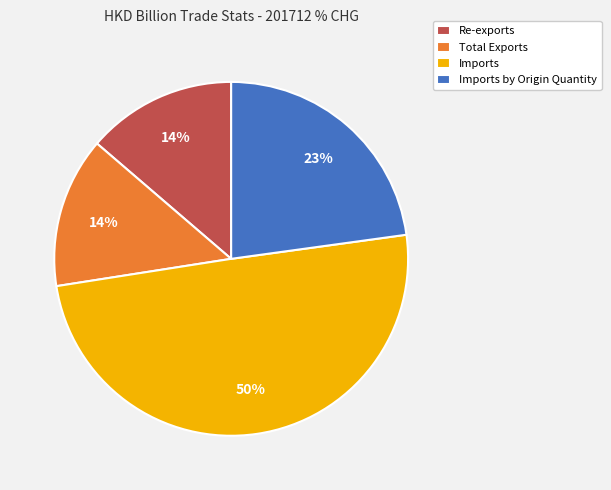

To the nearest percent, what is the difference between the Imports and Imports by Origin Quantity slice percentages?

27%